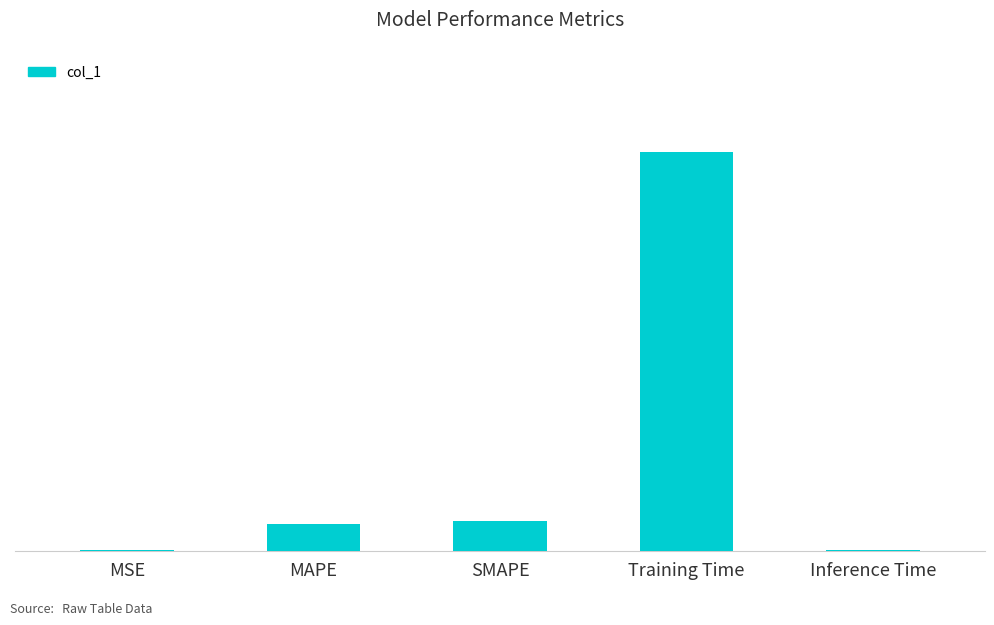

Reading left to right, transcribe all the data shown in this chart.

0.0	0.2	0.2	2.2	0.0